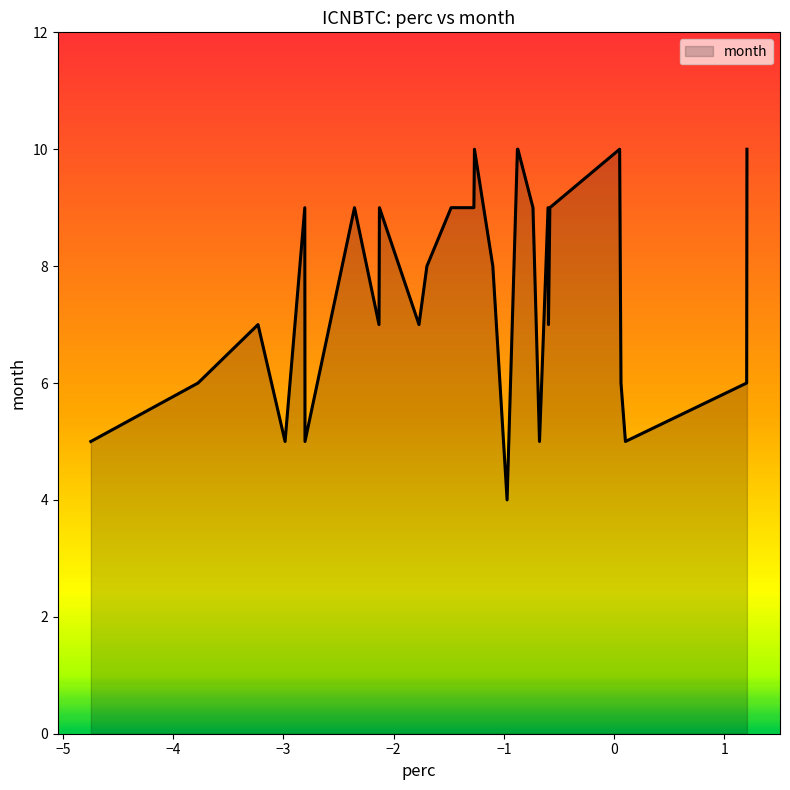

What is the average value?

8